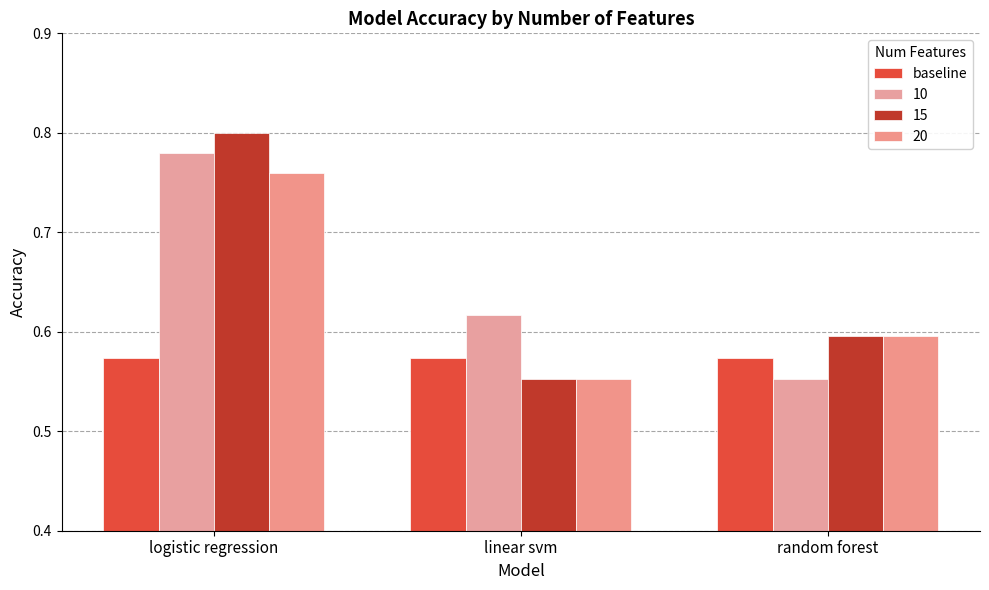

How many series are shown in this chart?

4